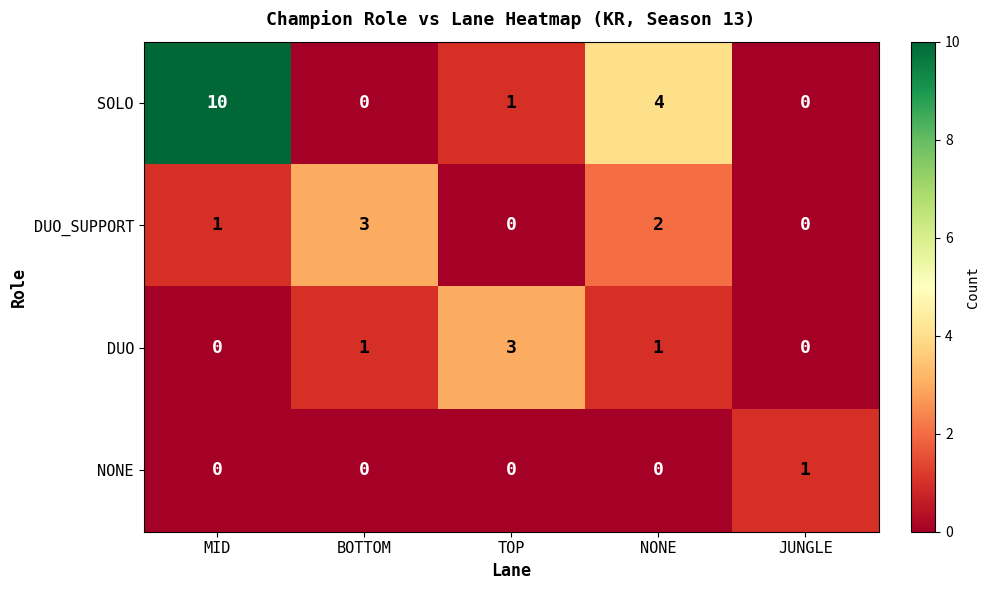

Reading left to right, transcribe all the data shown in this chart.

SOLO: 10	0	1	4	0
DUO_SUPPORT: 1	3	0	2	0
DUO: 0	1	3	1	0
NONE: 0	0	0	0	1